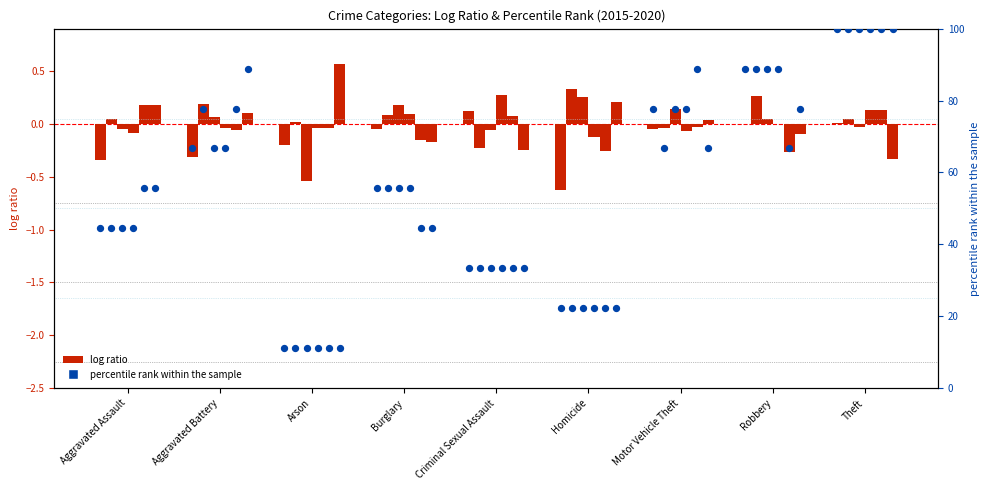

Which series reaches the maximum Y coordinate?

percentile rank 2015